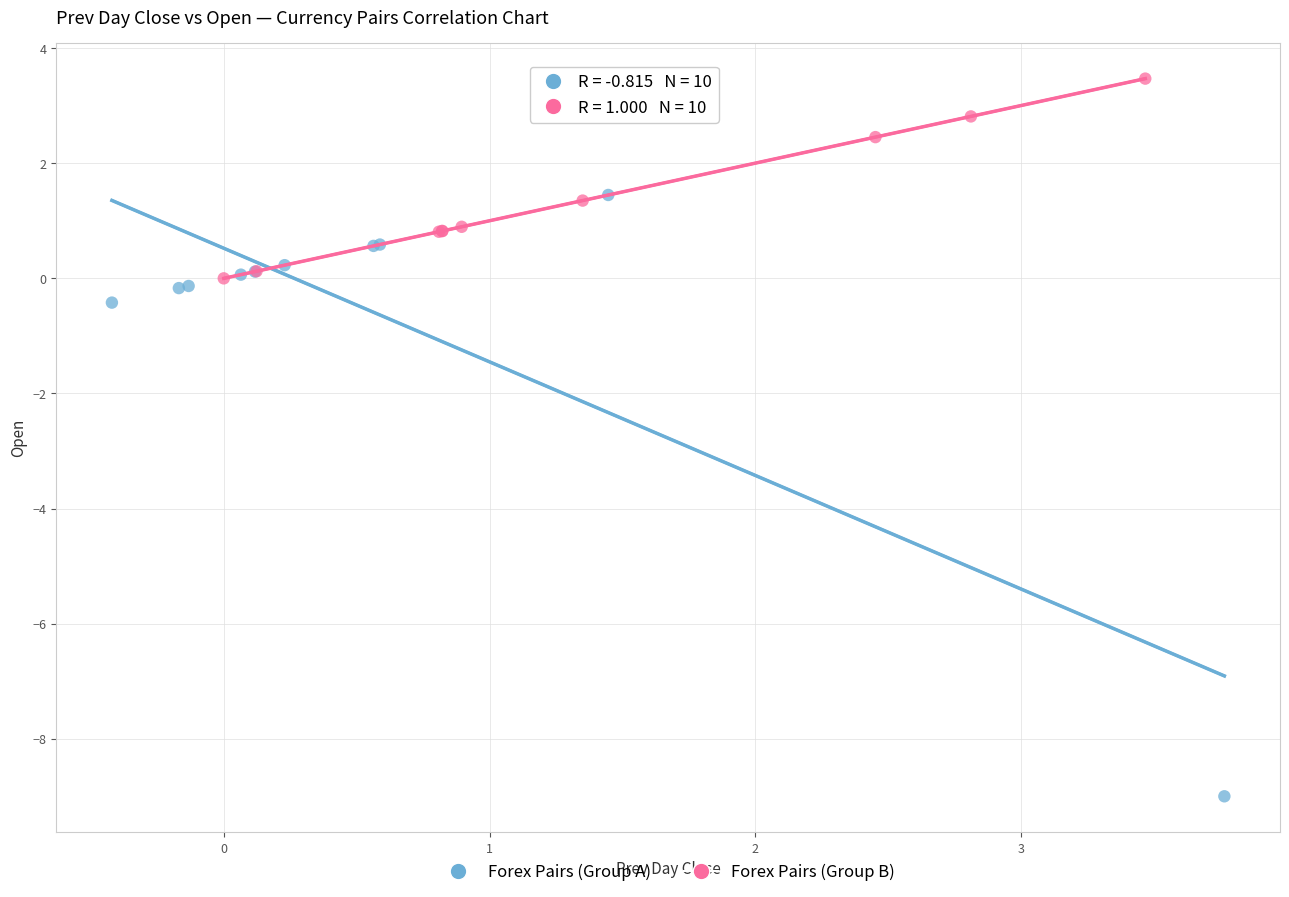

Which series contains the lowest Y value?

Forex Pairs (Group A)